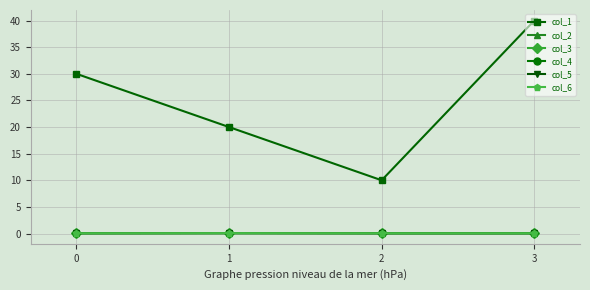

Does the chart have visible grid lines?

Yes